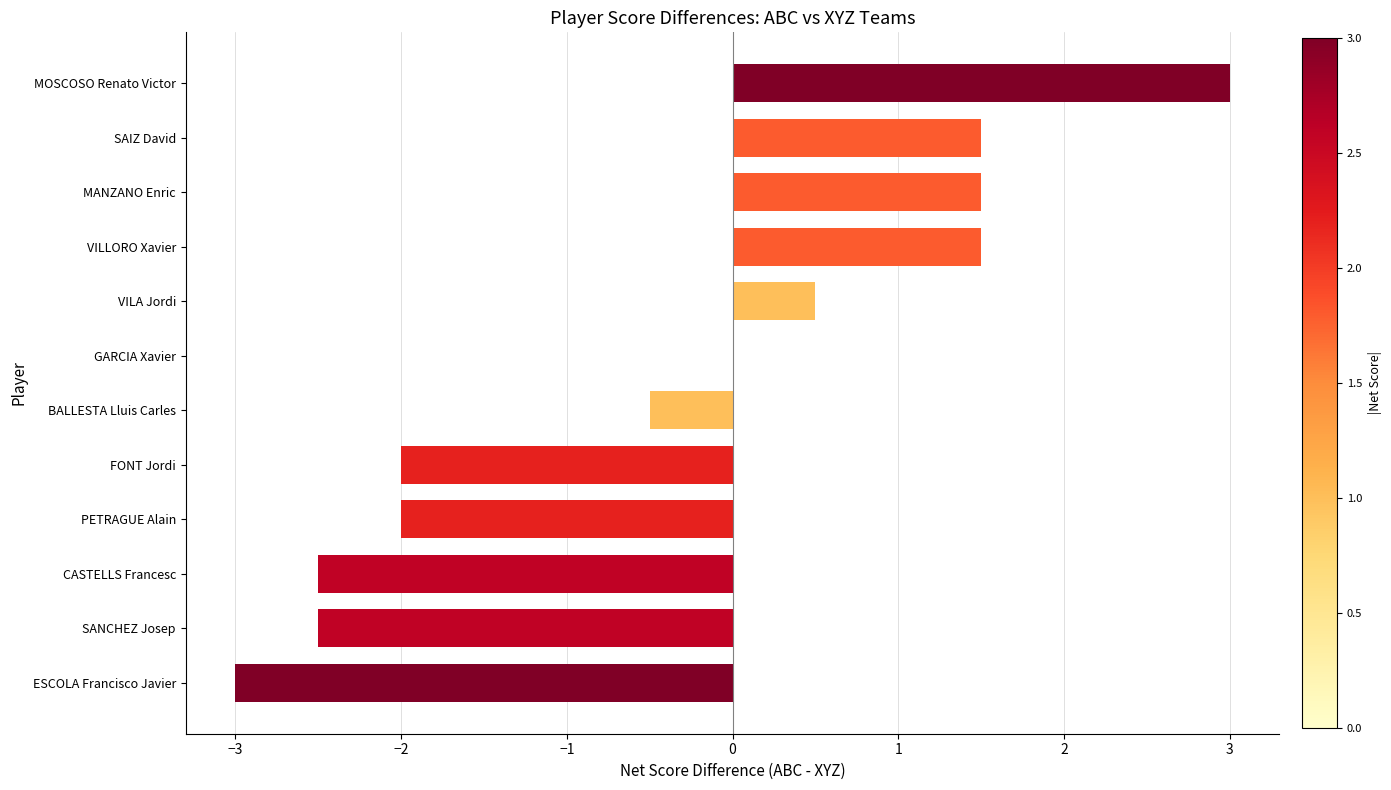

What is the greatest value displayed?

3.0